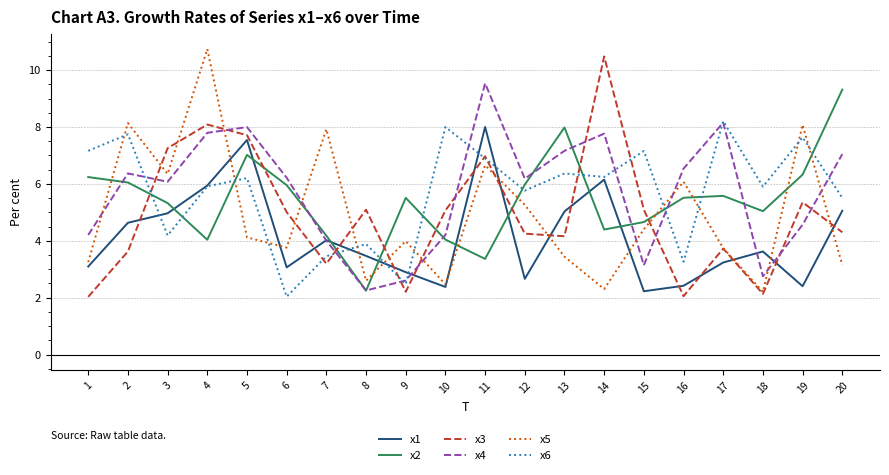

What is the difference between the x4 values at 4 and 16?

1.3